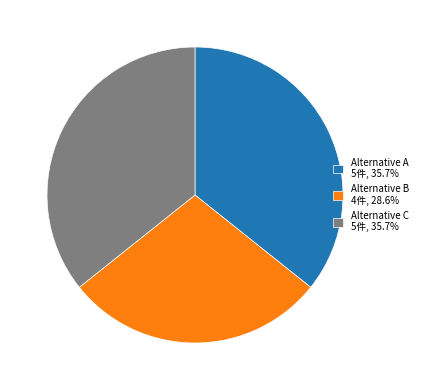

How many segments does this pie chart have?

3